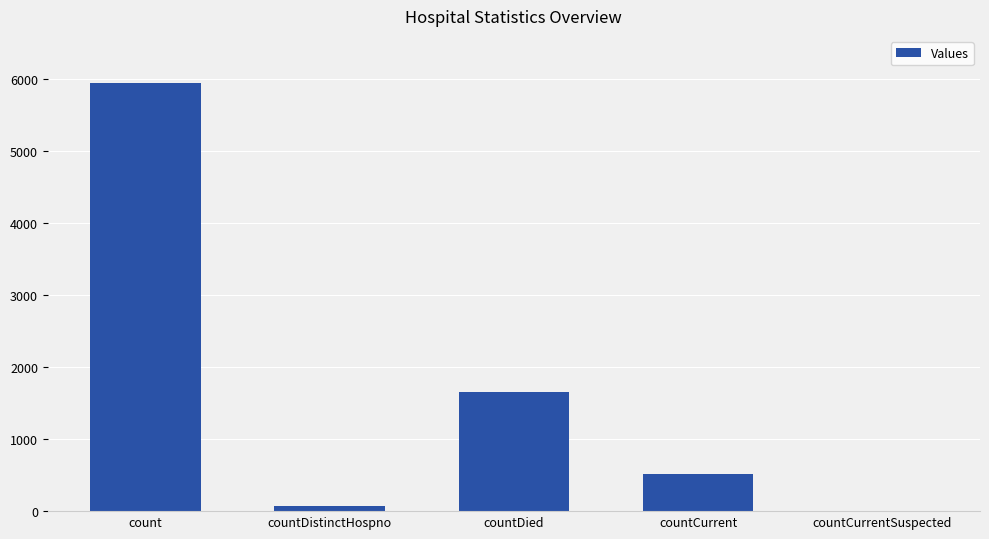

Where is the data nearest to the value 2973?

countDied